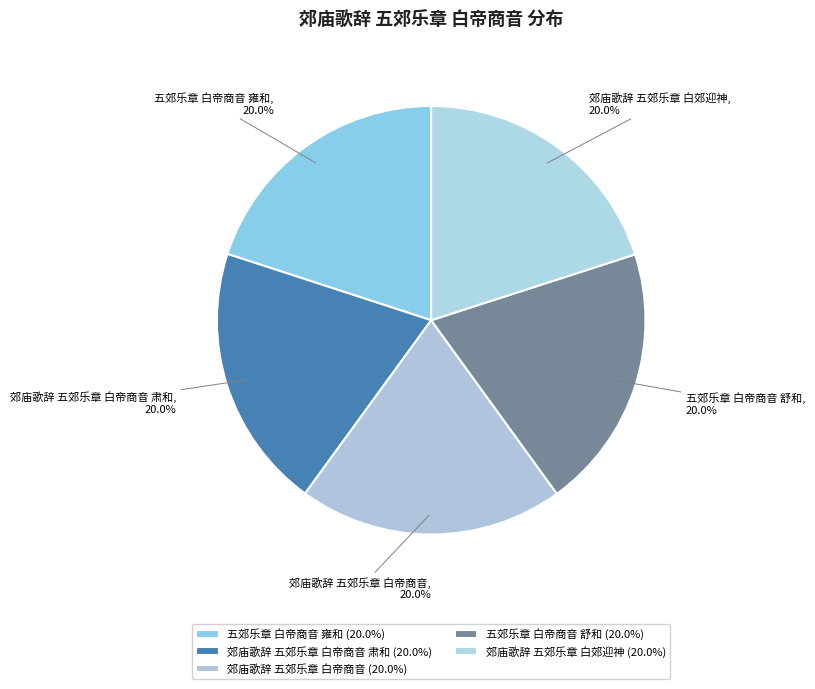

What percentage is the 五郊乐章 白帝商音 雍和 slice, to the nearest percent?

20%